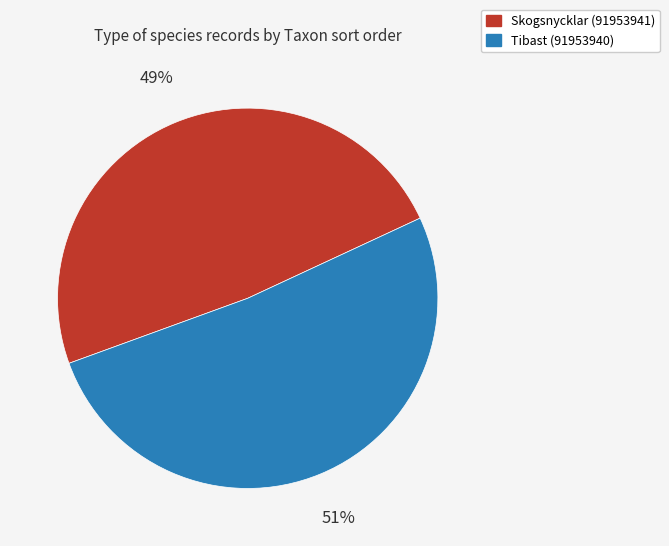

True or false: Tibast (91953940) accounts for 45% of the total.

False